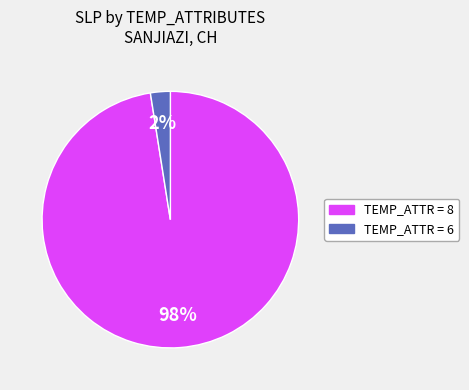

To the nearest percent, what is the average slice percentage?

50%